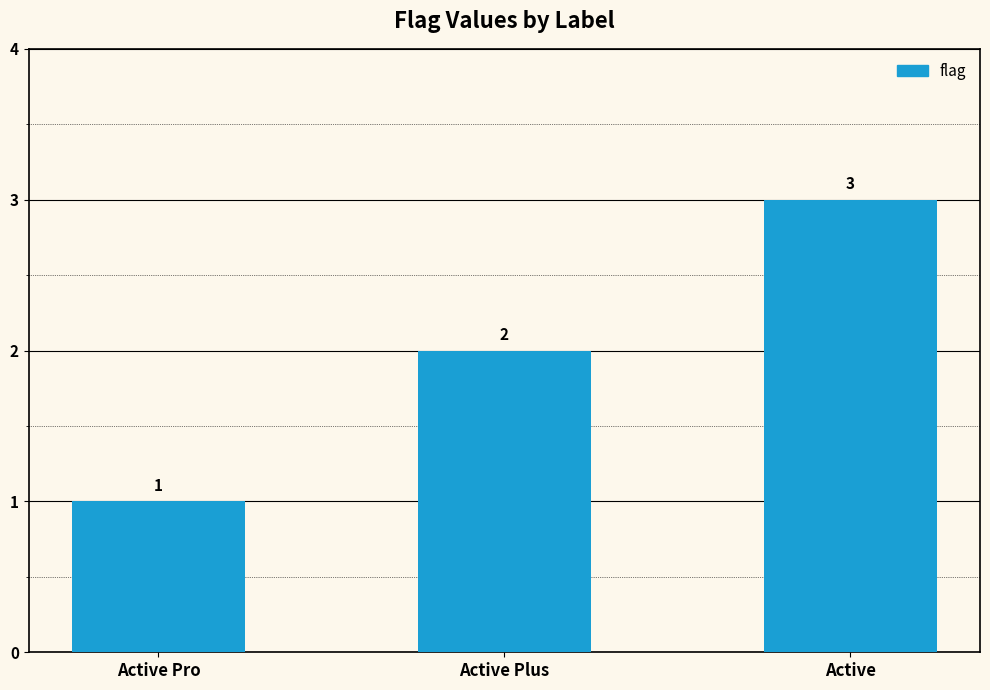

What is the difference between the values at Active Pro and Active Plus?

1